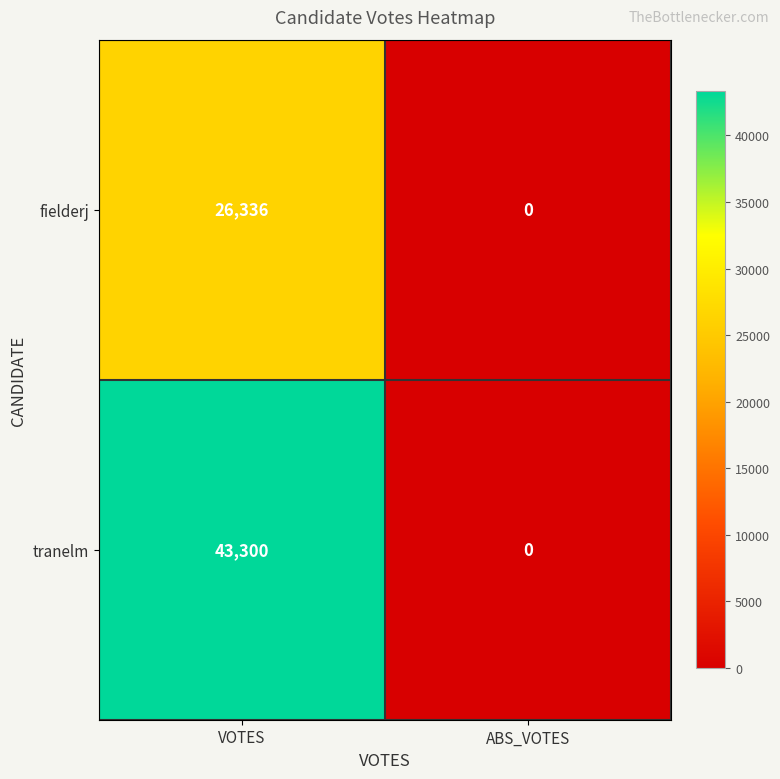

What is the average value of the fielderj series?

13168